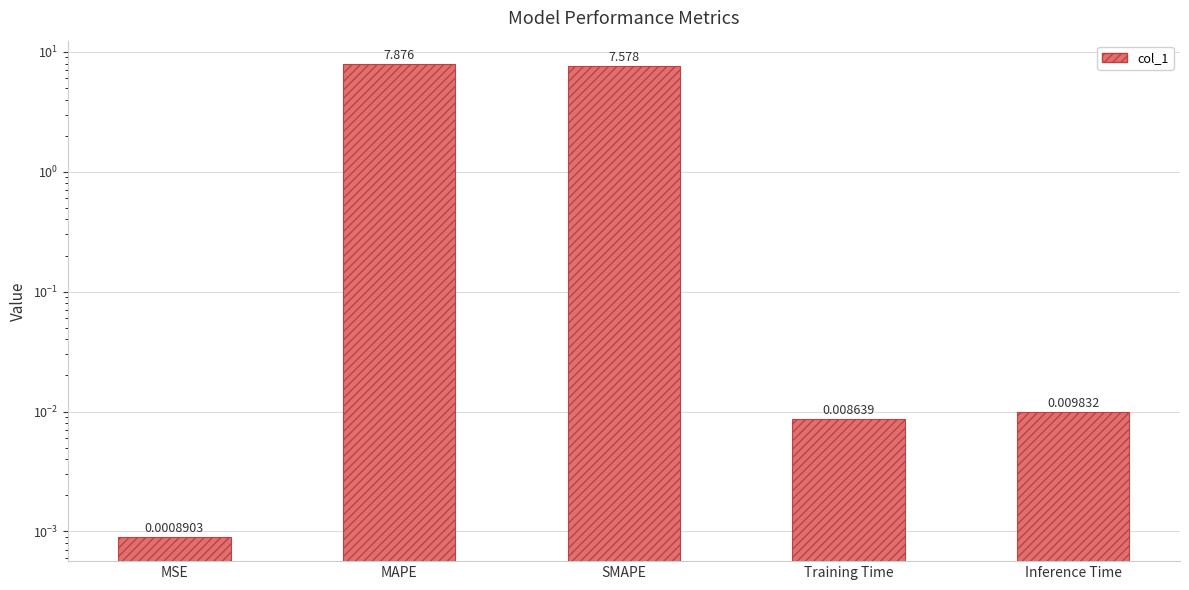

The chart shows a value of 0.0 at Training Time. True or false?

False